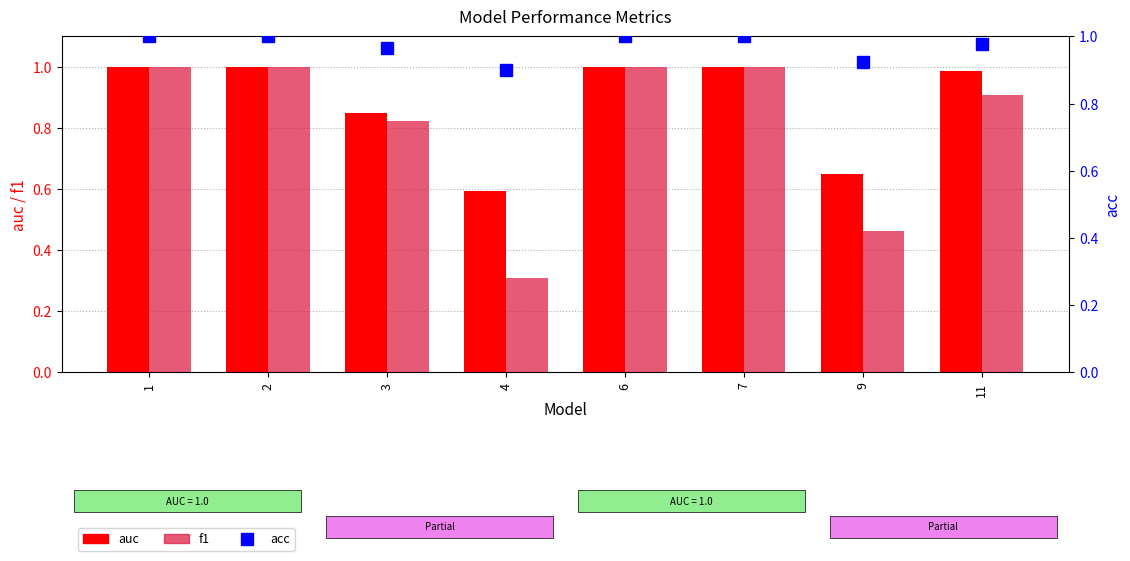

Which category has the lowest value in the f1 series?

4